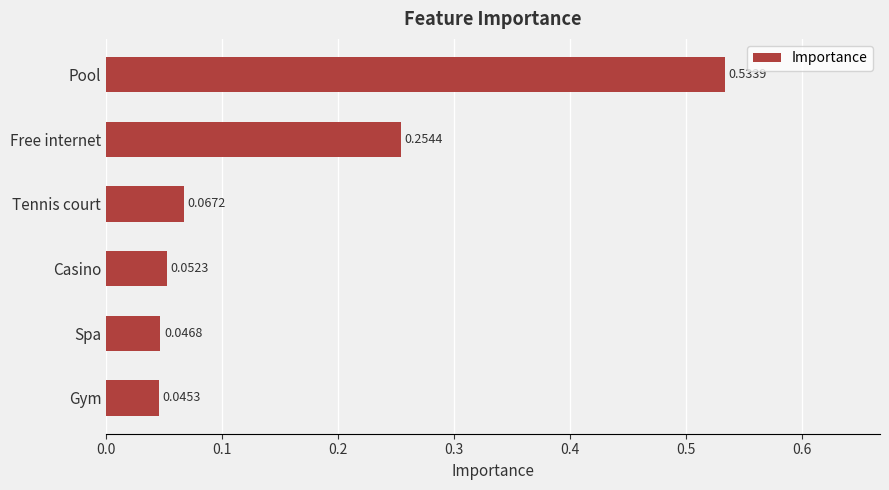

What is the sum of all values?

1.0